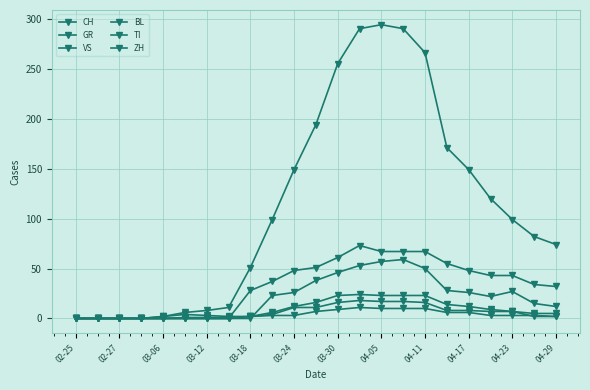

How many data points does each series have?

23